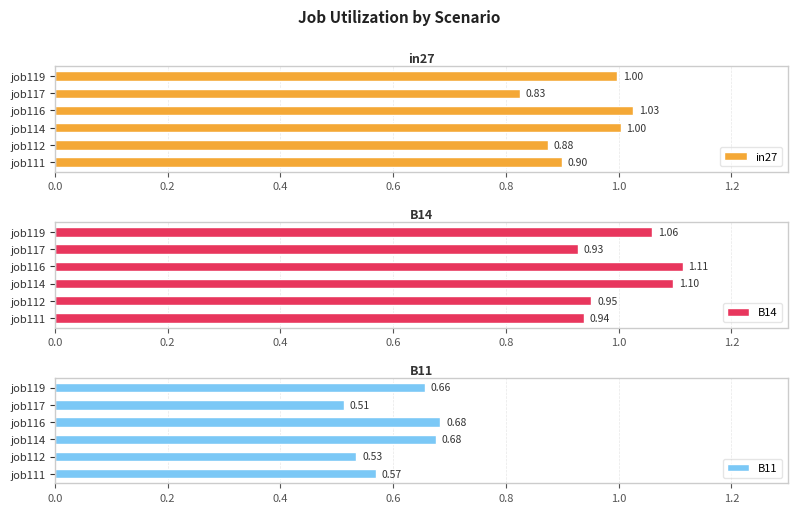

What is the sum of the B11 values at job116 and job117?

1.2